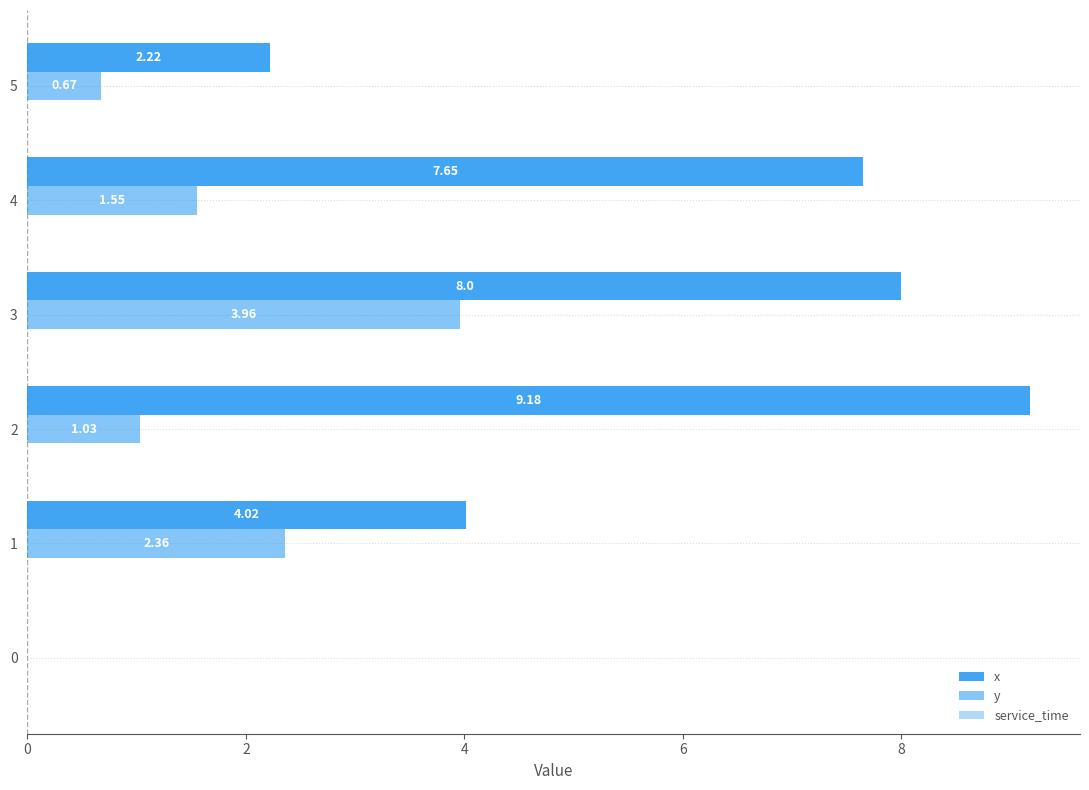

How many values in y are above zero?

5